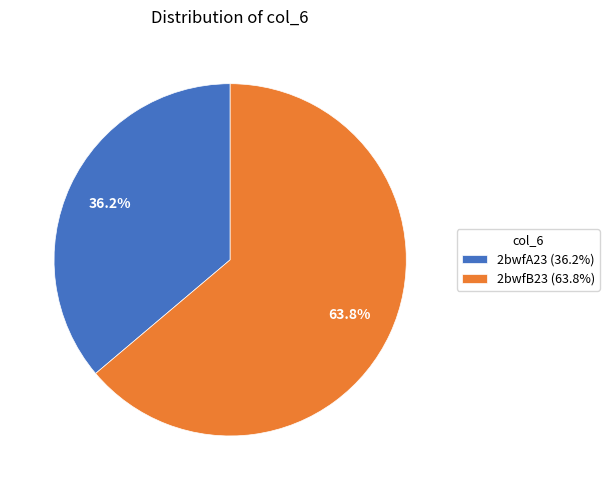

Is it true that 2bwfA23 is 28% of the pie?

False